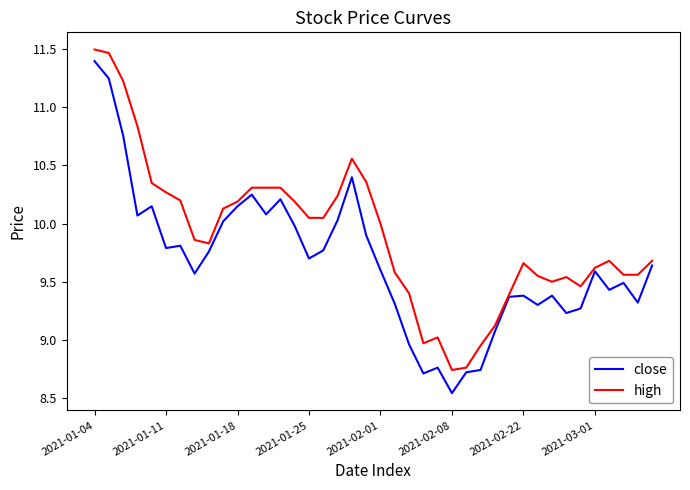

Rank the series by their average value, from lowest to highest.

close, high